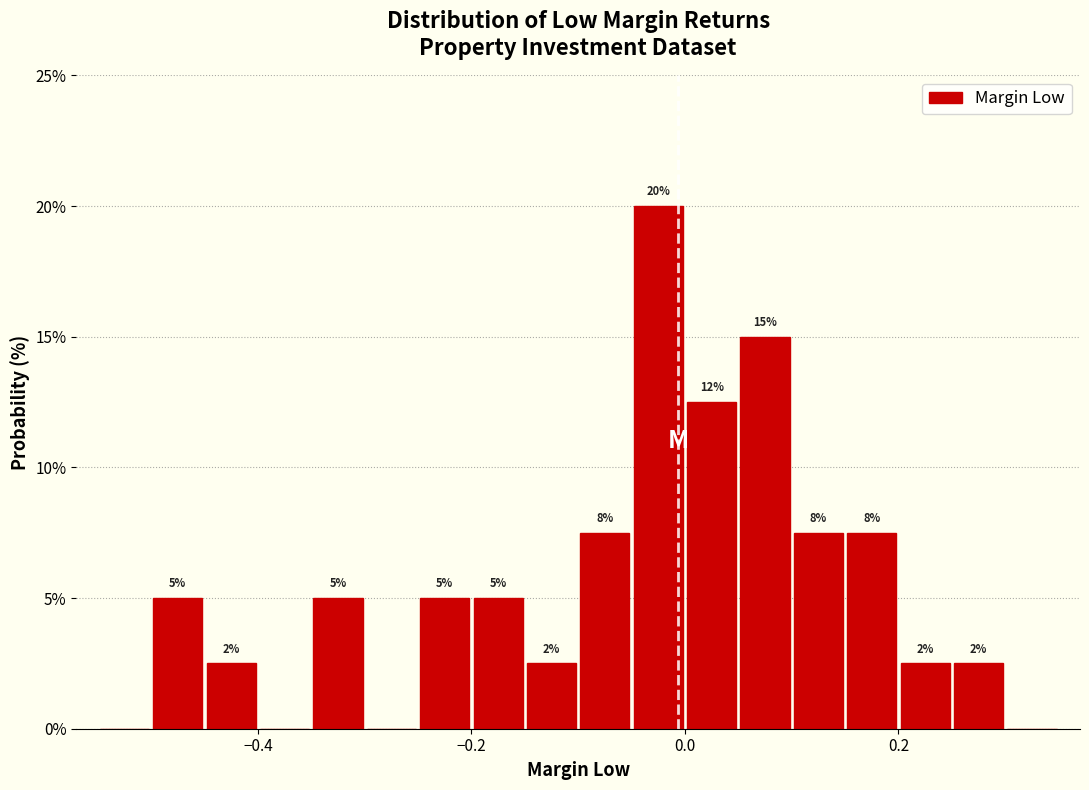

Read against the x-axis, roughly where is the centre of the tallest bar?

-0.02